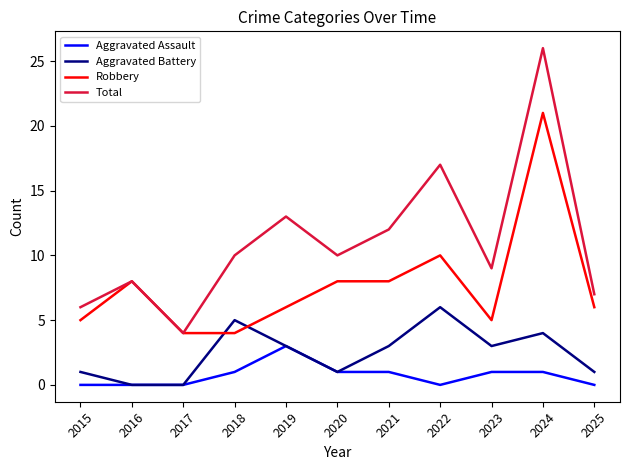

The value of Robbery at 2018 is 1. True or false?

False